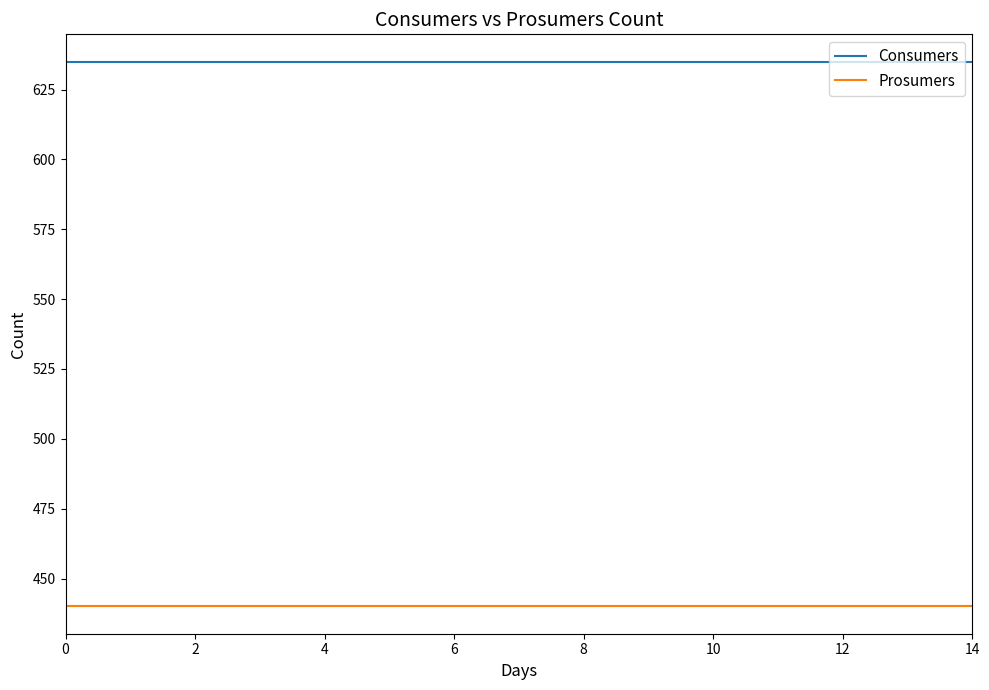

Rank the series by their average value, from lowest to highest.

Prosumers, Consumers